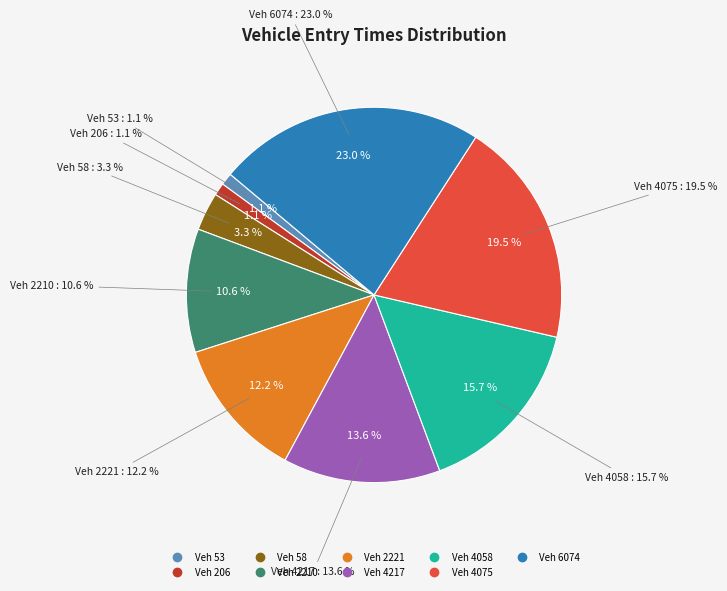

Does 6074 represent more than half of the total?

No